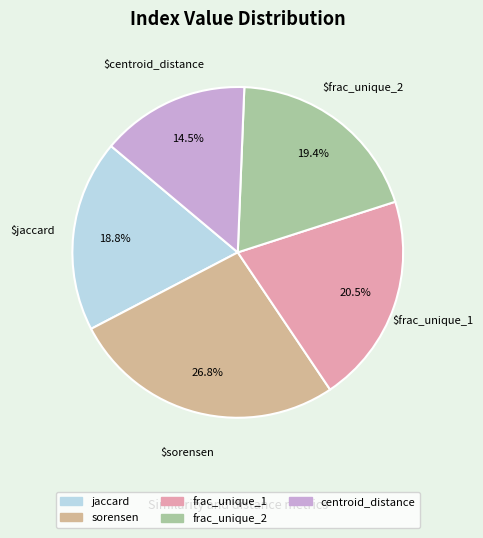

Does any single category account for the majority?

No